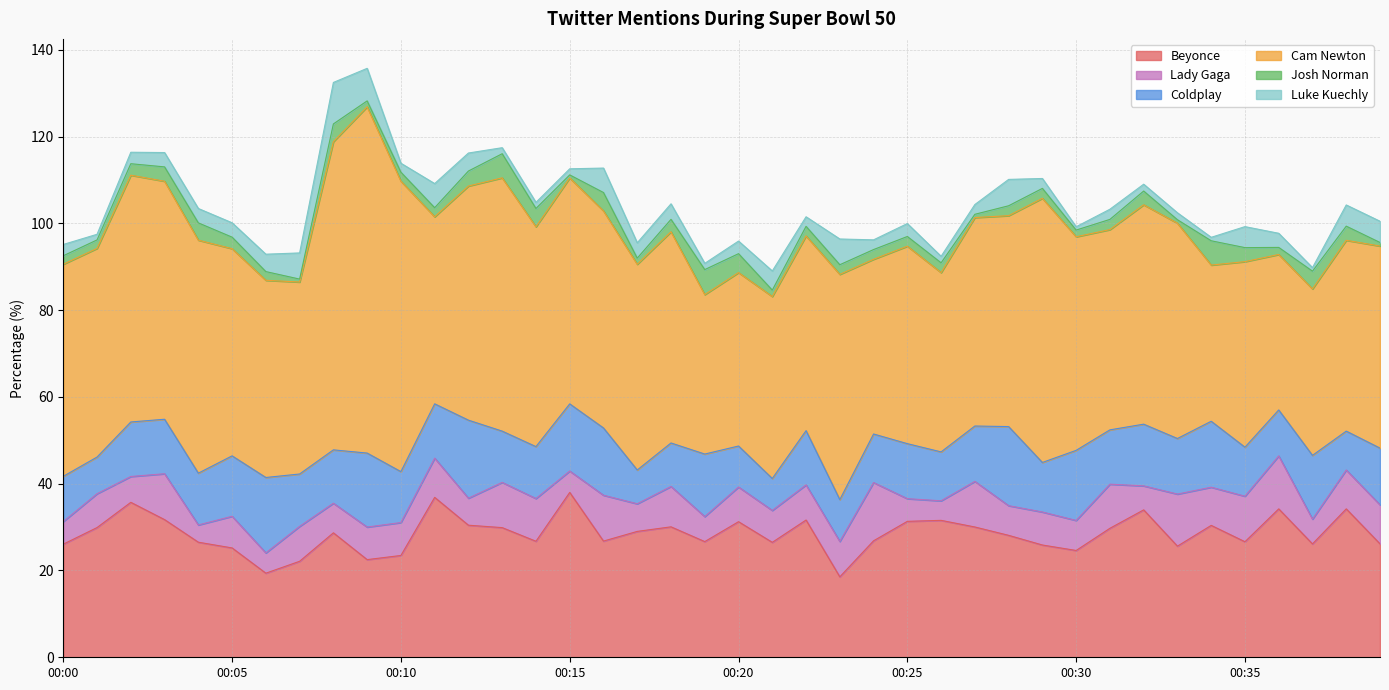

What is the value of the Lady Gaga point at the 20th from the left?

5.8